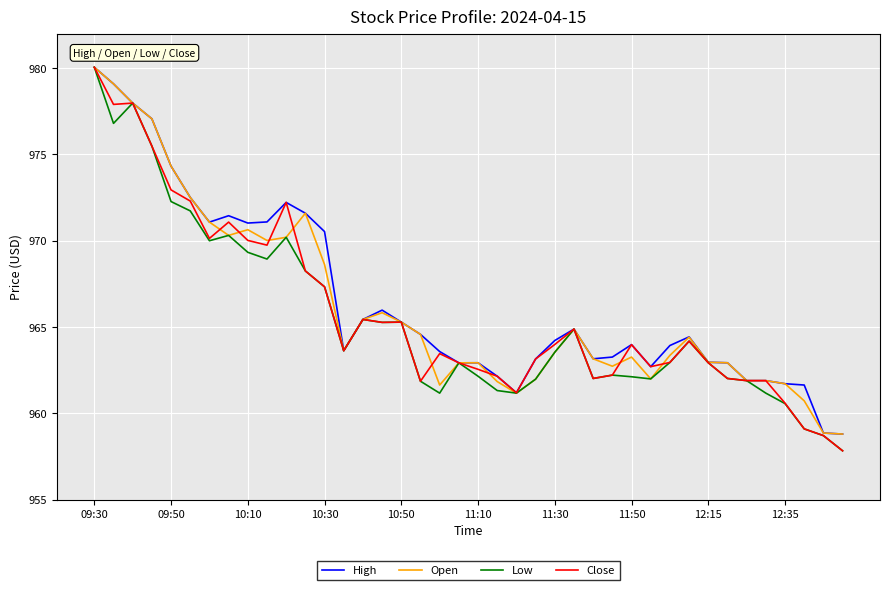

After their last crossing, which series has the higher values: Close or Open?

Open